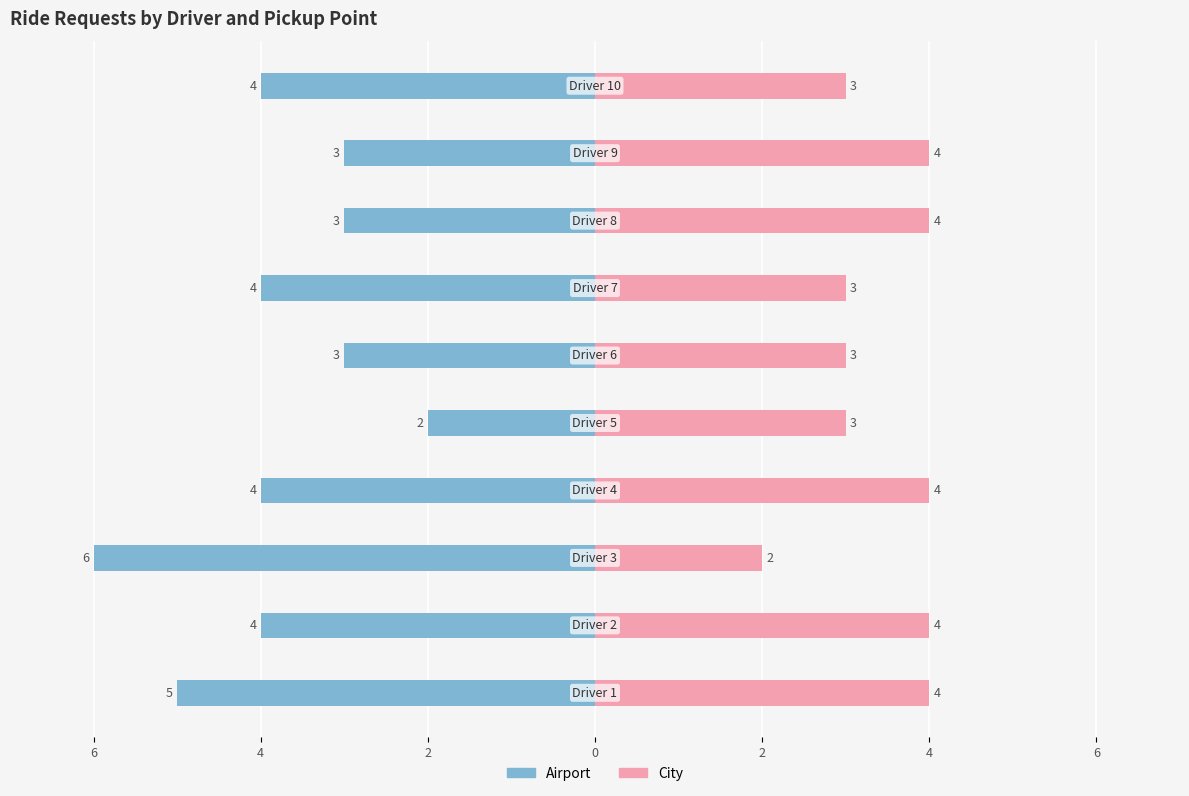

How many values in the City series are below 4?

5